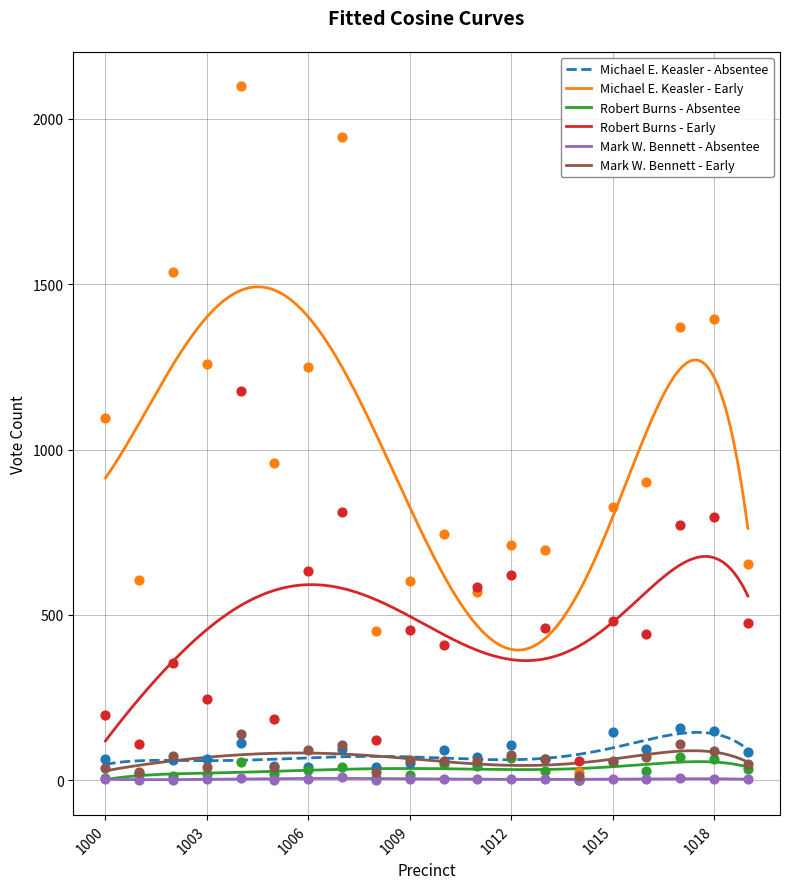

True or false: Michael E. Keasler - Early and Mark W. Bennett - Early intersect in this chart.

False